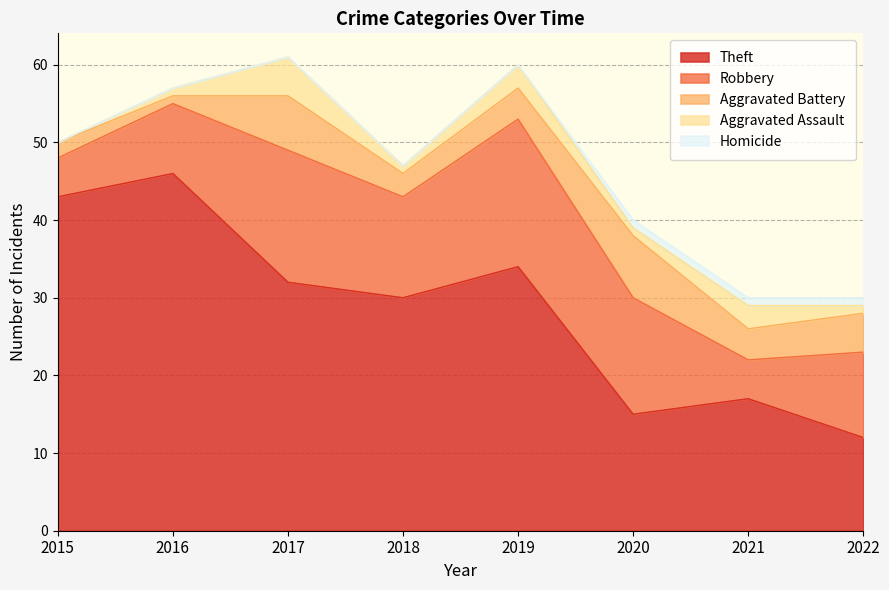

True or false: Aggravated Battery and Aggravated Assault intersect in this chart.

False